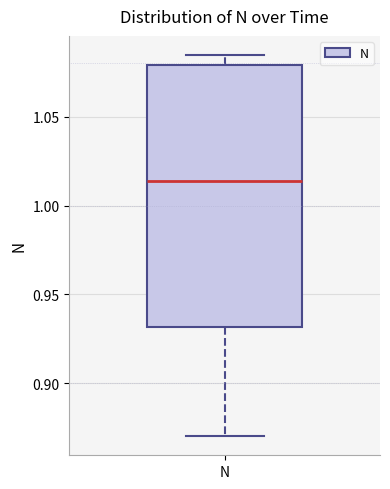

Read this box plot against the y-axis: the position of the median line, the range covered by the box, and the ends of both whiskers. The values are not printed on the chart, so give them approximately, as read against the axis.

median 1.015, box 0.930 to 1.080, whiskers 0.870 to 1.085